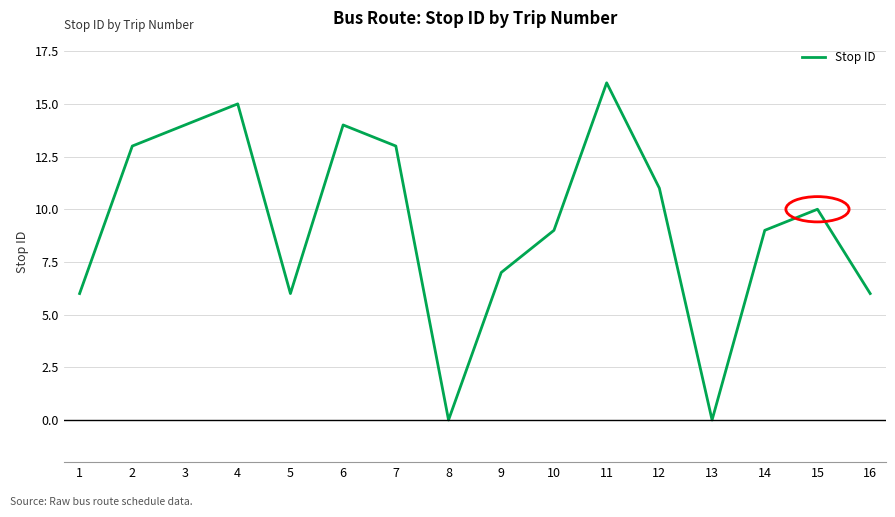

What value does the data have at 14, to the nearest 5?

10